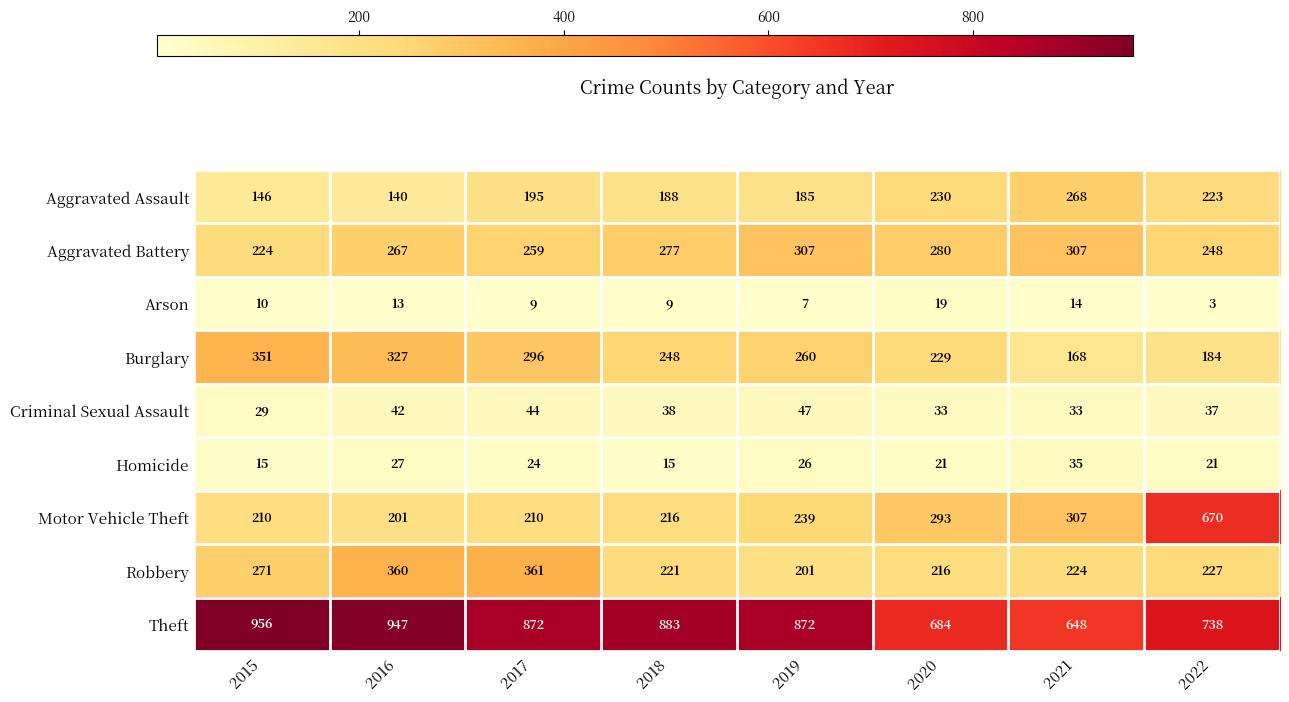

Rank the series by their maximum value, from highest to lowest.

Theft, Motor Vehicle Theft, Robbery, Burglary, Aggravated Battery, Aggravated Assault, Criminal Sexual Assault, Homicide, Arson